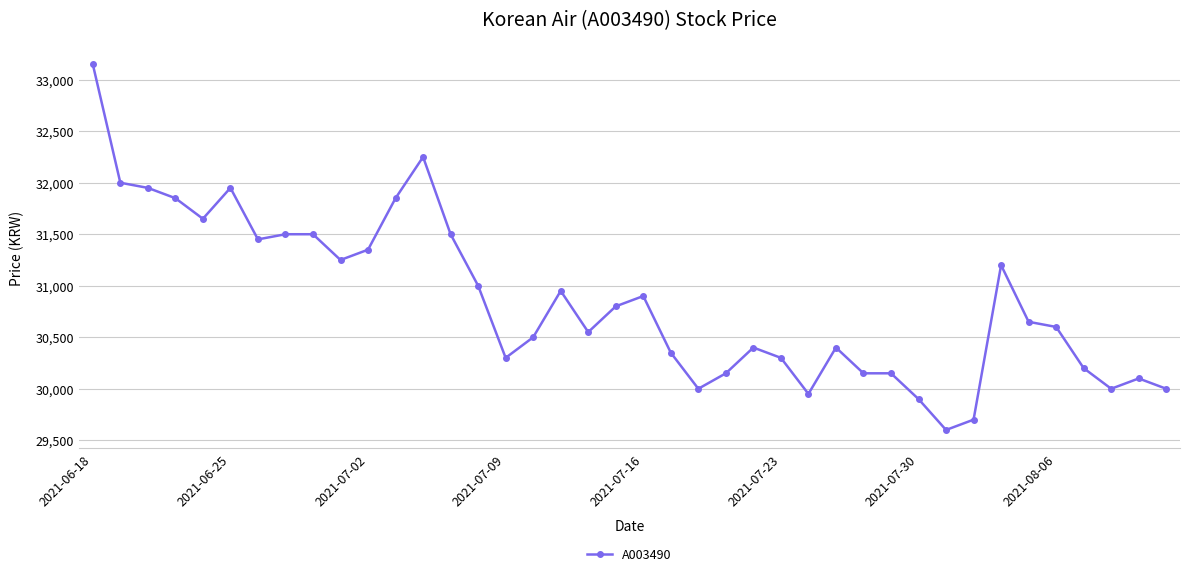

True or false: the data has more than 0 interior local peaks.

True